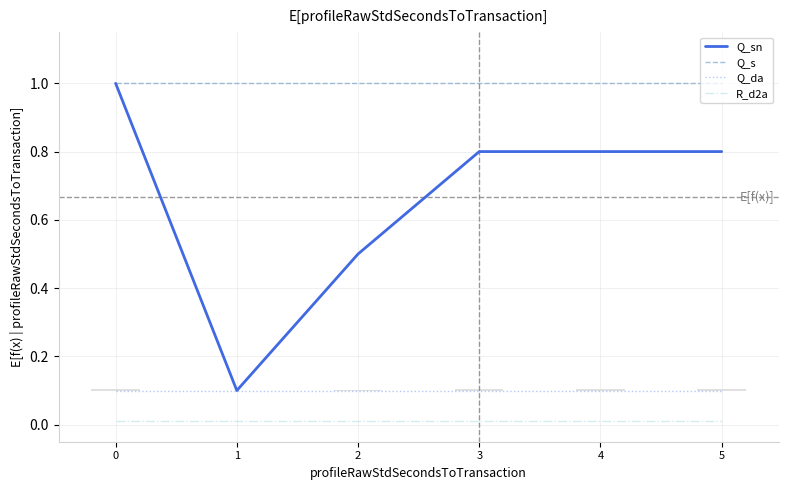

Between 1 and 4, which is larger?

4